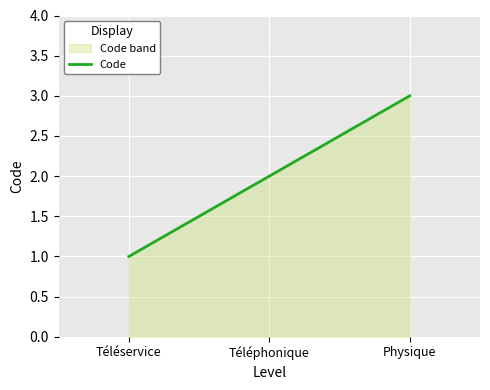

Reading left to right, what are all the values shown in this chart?

Téléservice=1	Téléphonique=2	Physique=3